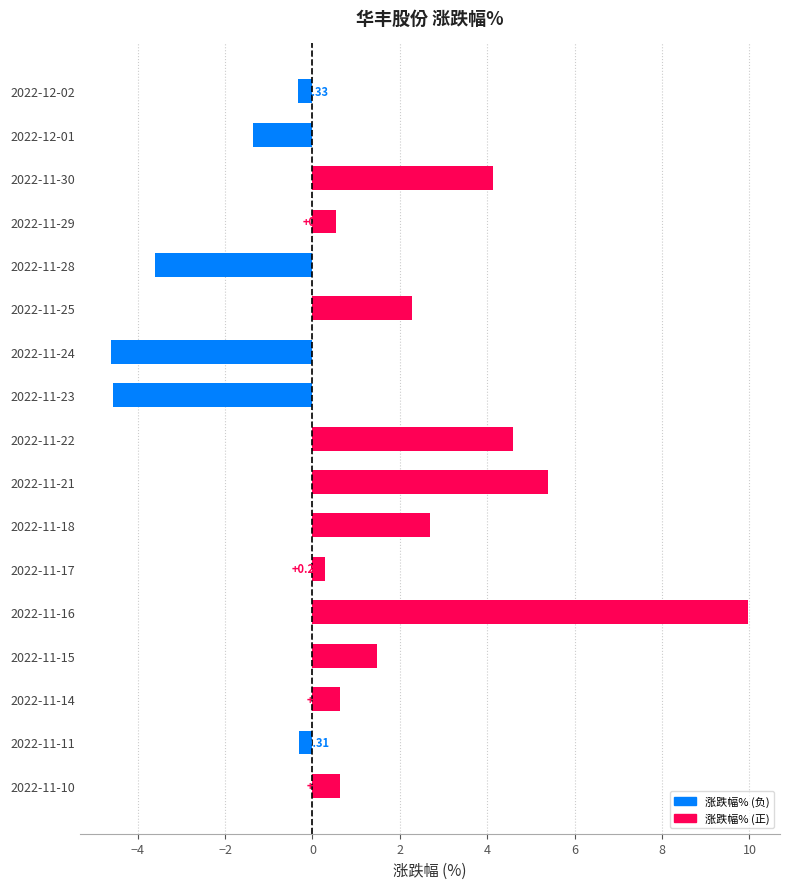

Between 2022-11-21 and 2022-11-24, which is larger?

2022-11-21